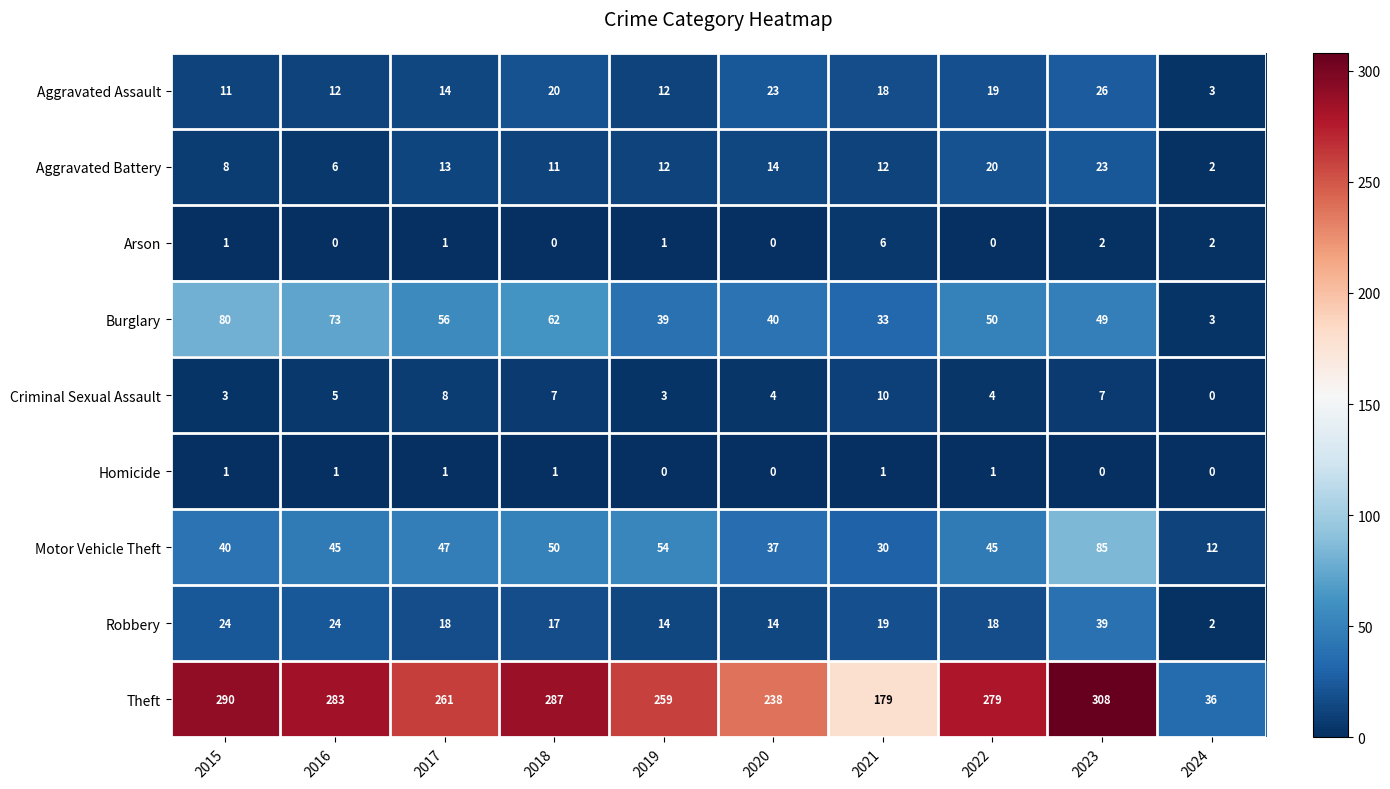

Count the Homicide values in the range 0 to 1.

10